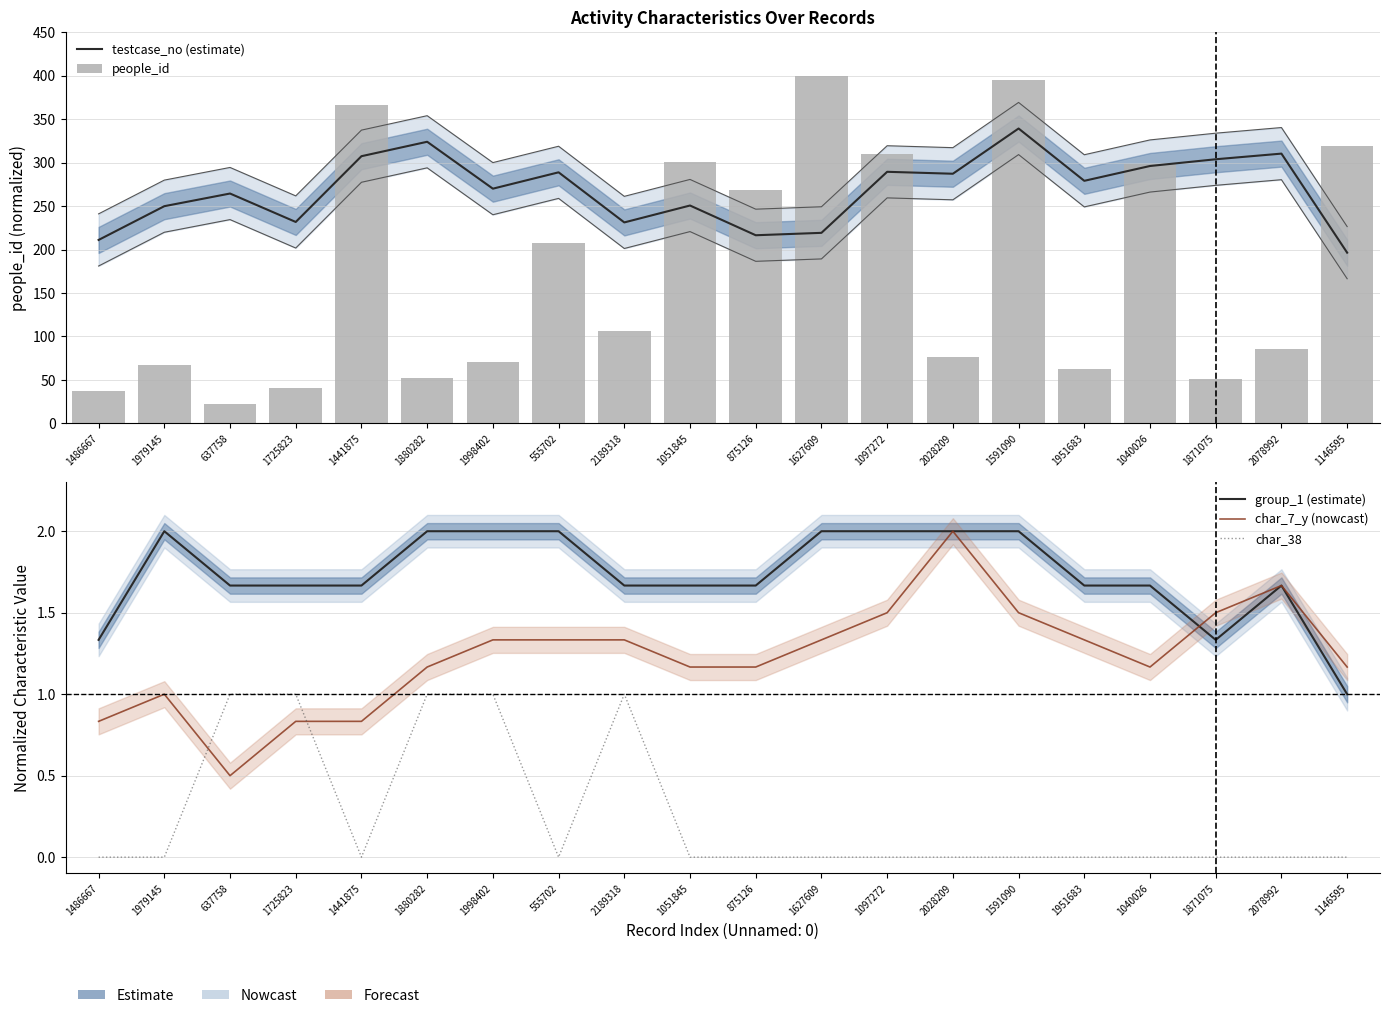

What is the difference between the maximum and minimum values in the testcase_no (estimate) series?

142.8